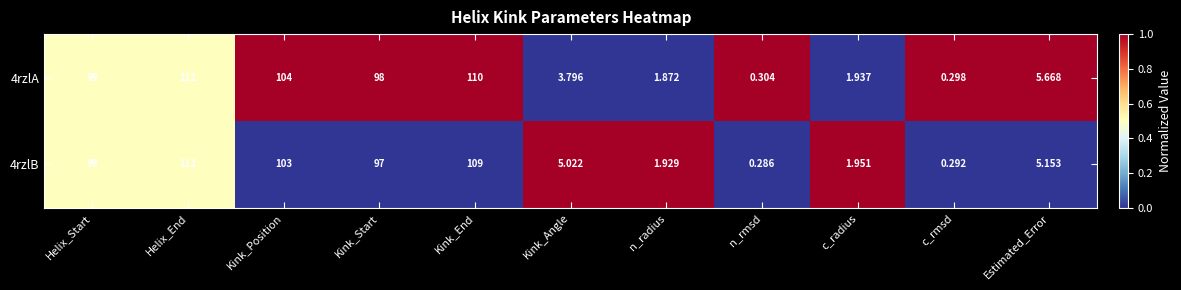

Is the value of 4rzlB at Helix_End greater than the value of 4rzlA at c_rmsd?

Yes